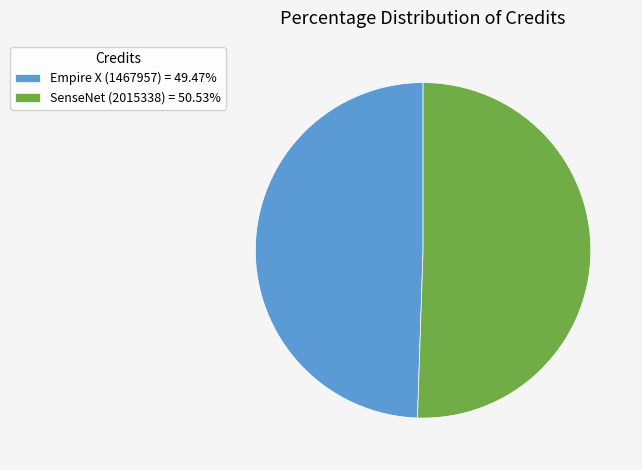

Does SenseNet (2015338) = 50.53% represent more than half of the total?

Yes